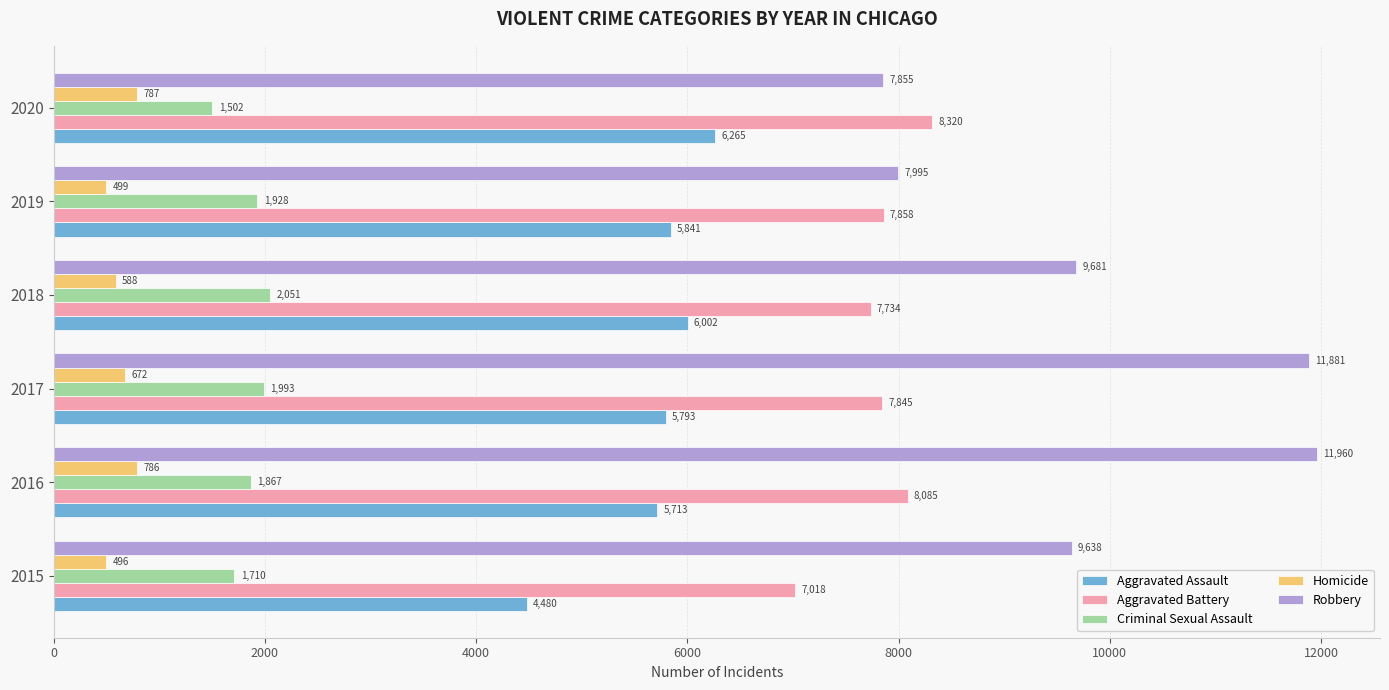

Between 2016 and 2017, which series saw the biggest shift?

Aggravated Battery